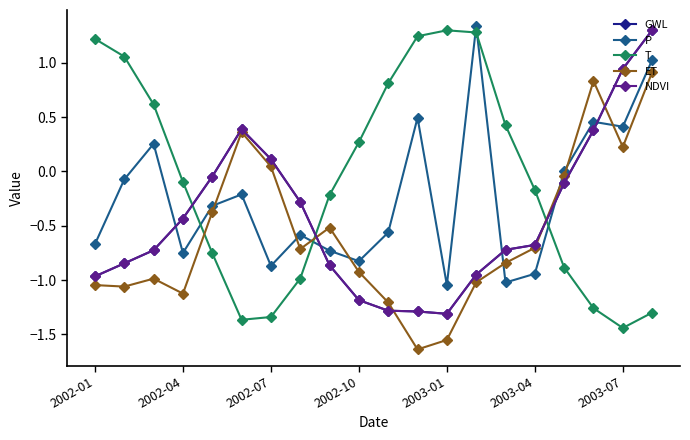

Which series has the largest total across all categories?

T